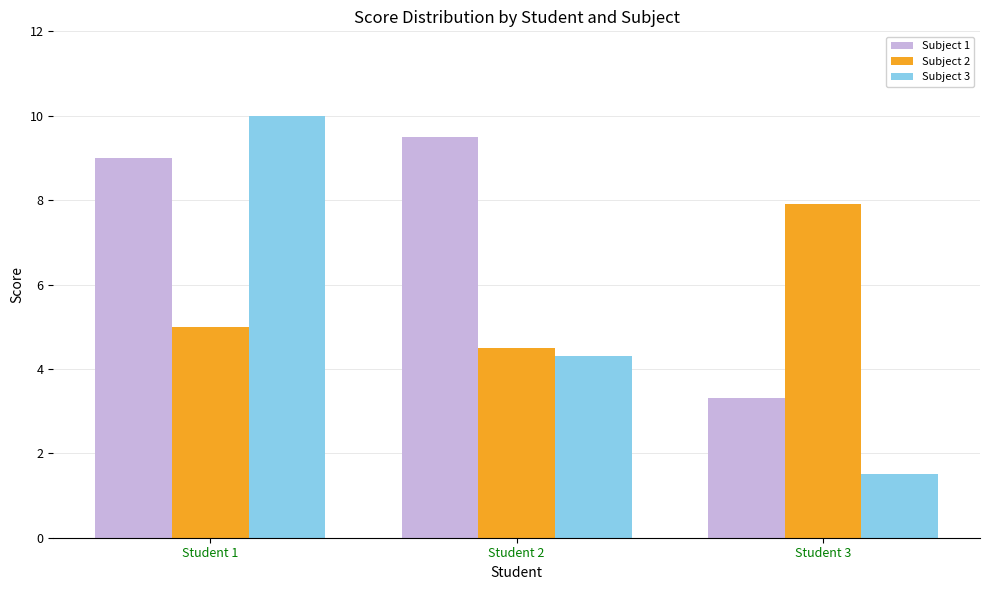

What is the value of the Subject 3 bar at the 2nd from the left?

4.3